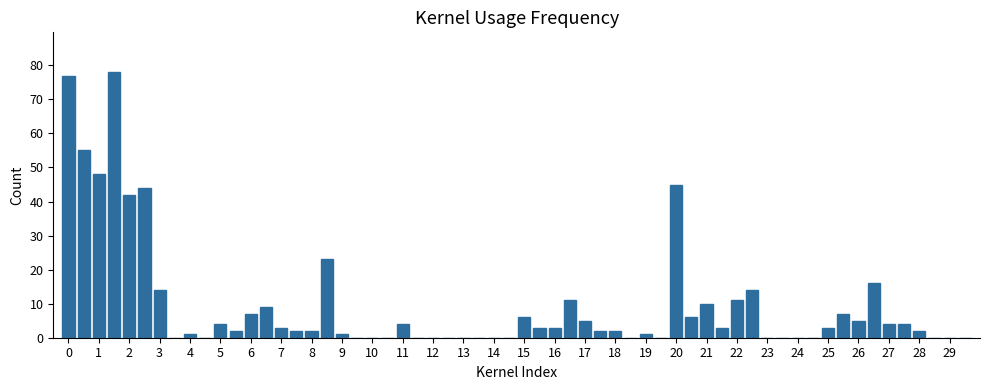

What is the sum of all values?

579